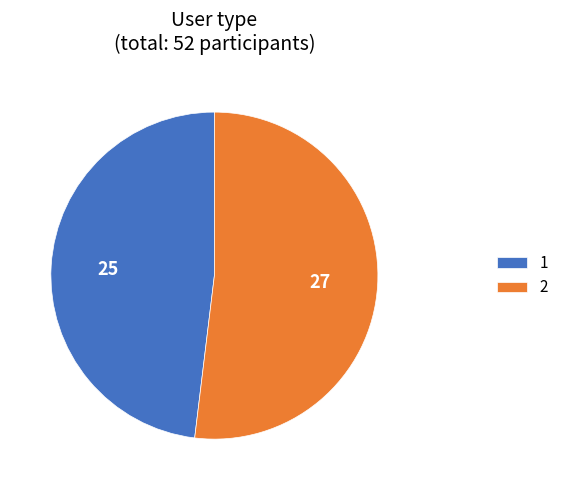

Do 2 and 1 together represent more than half of the pie?

Yes